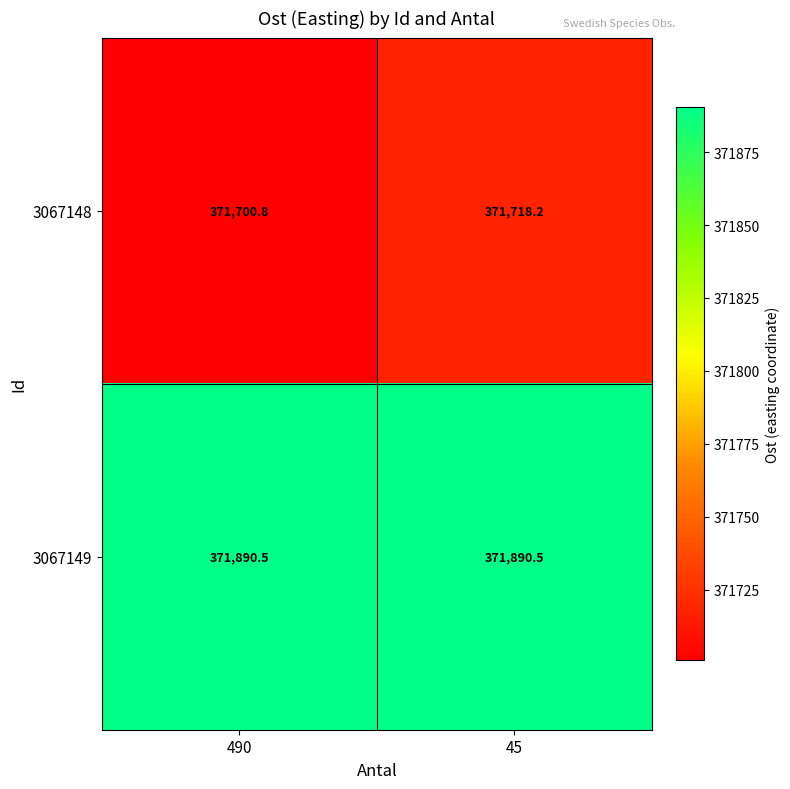

What is the difference between the 3067148 values at 45 and 490?

17.4